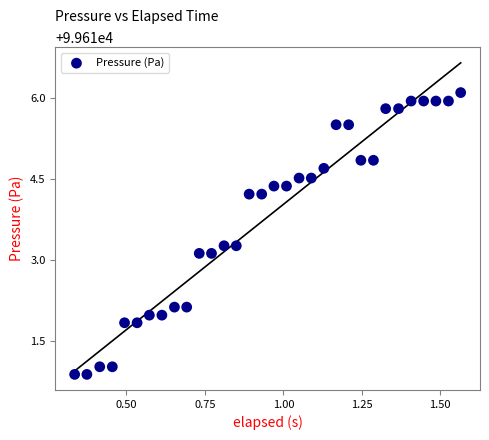

What is the range of X values (max minus min)?

1.2